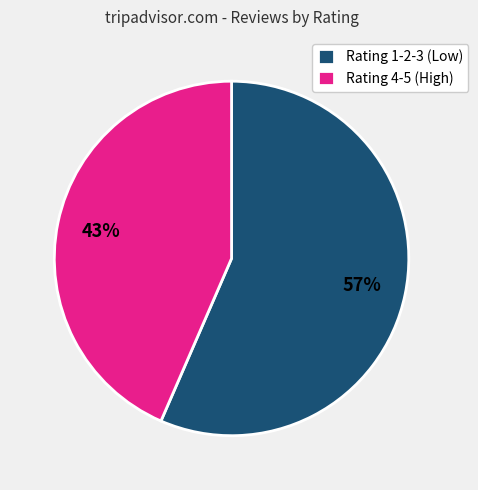

Is the sum of Rating 1-2-3 (Low) and Rating 4-5 (High) greater than half?

Yes